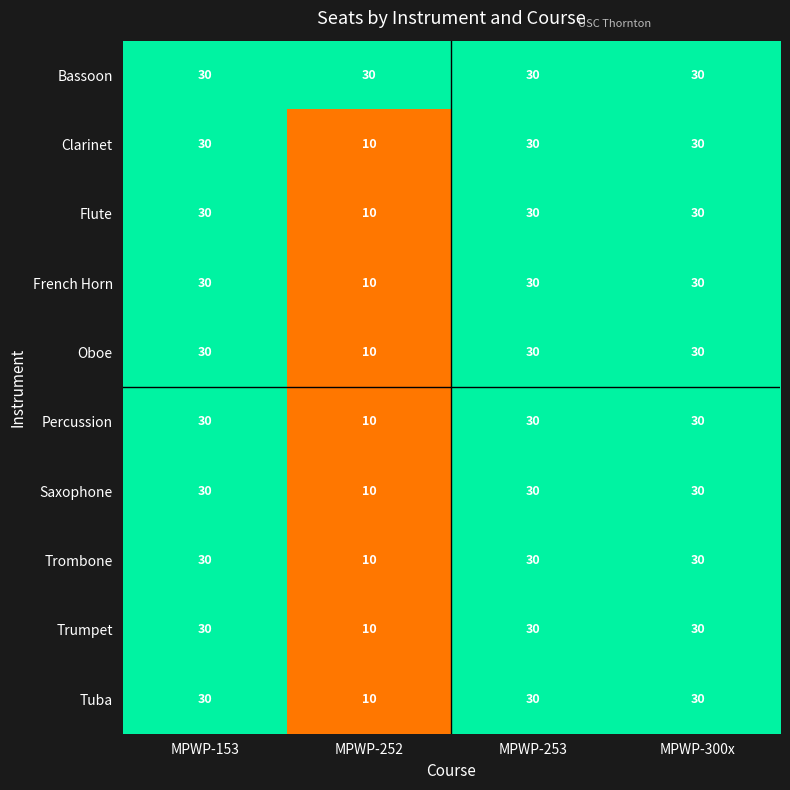

At how many categories does at least one series exceed 16?

4